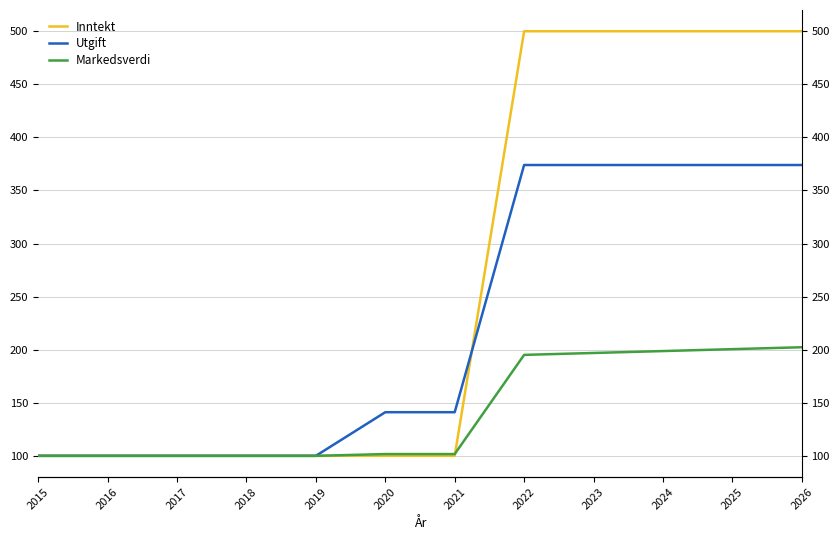

What is the approximate value of Markedsverdi at 2019?

100.0